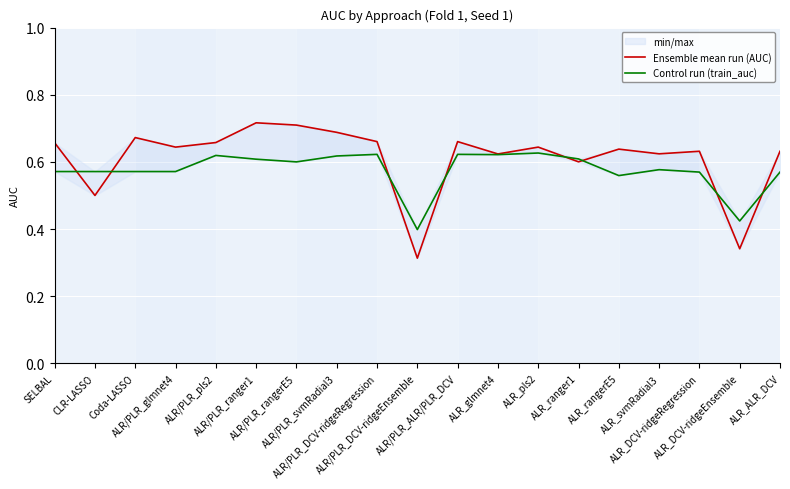

What is the minimum value shown in the chart?

0.3